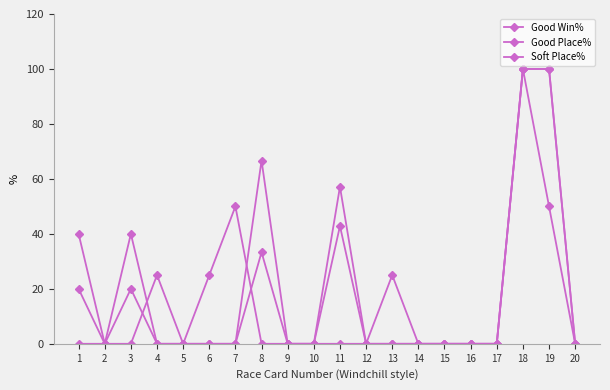

True or false: Good Win% and Good Place% intersect in this chart.

False